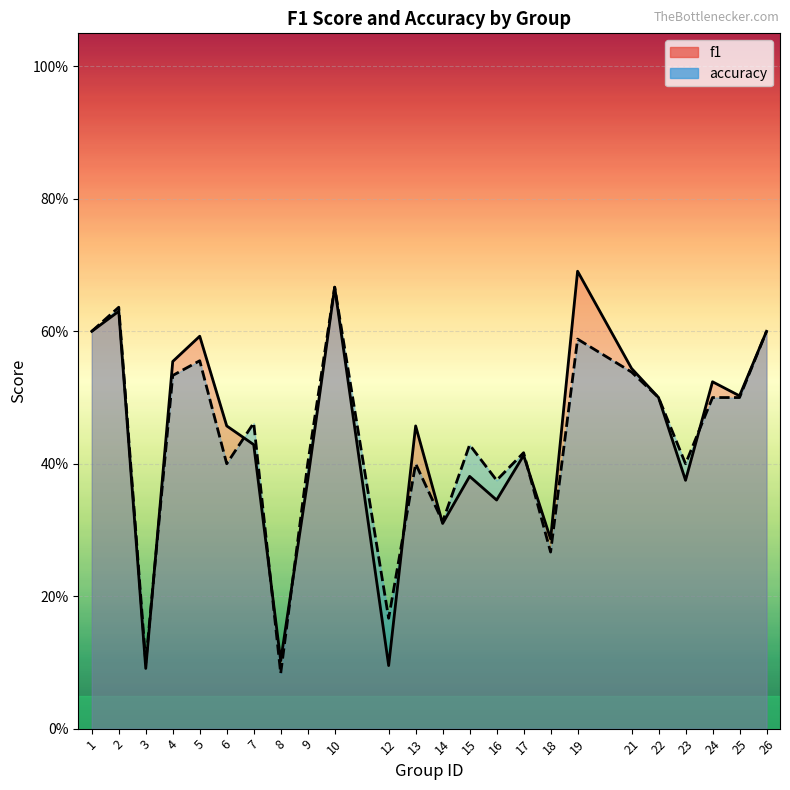

Rank the series by their average value, from lowest to highest.

accuracy, f1